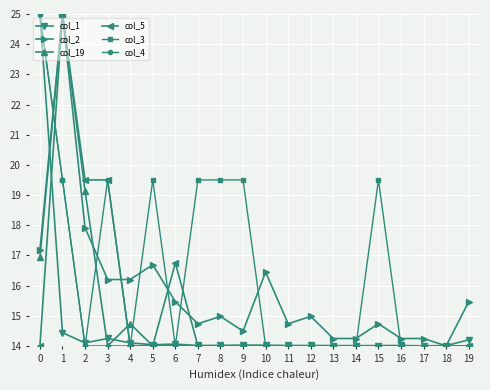

Count the number of data series in this chart.

6